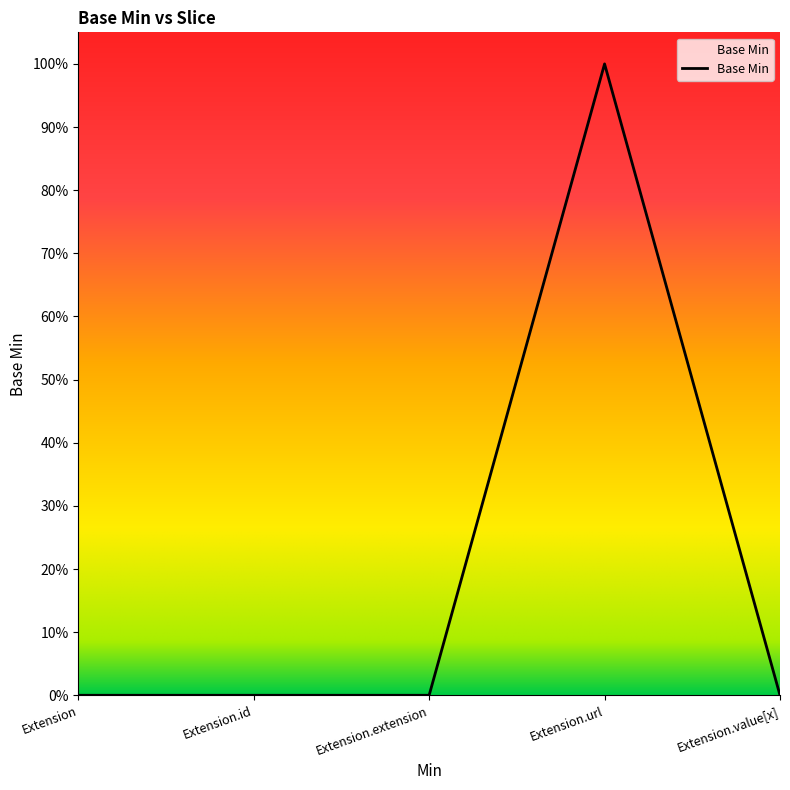

Is this an area chart (filled region under the line)?

Yes